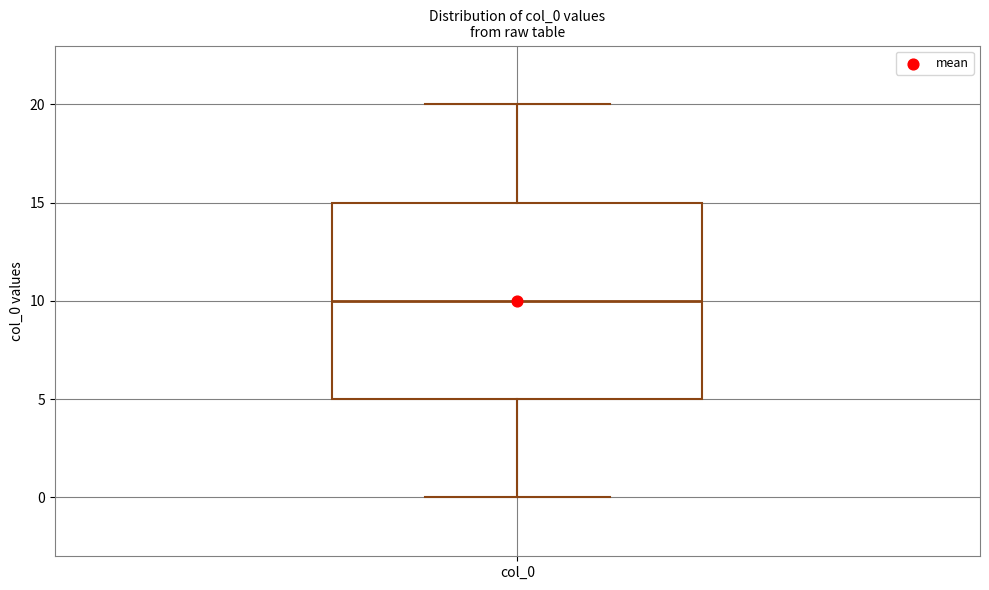

Transcribe this box plot: give where the median line is, the range the box spans, and where the two whiskers end, as read against the y-axis. The values are not printed on the chart, so give them approximately, as read against the axis.

median 10, box 5 to 15, whiskers 0 to 20